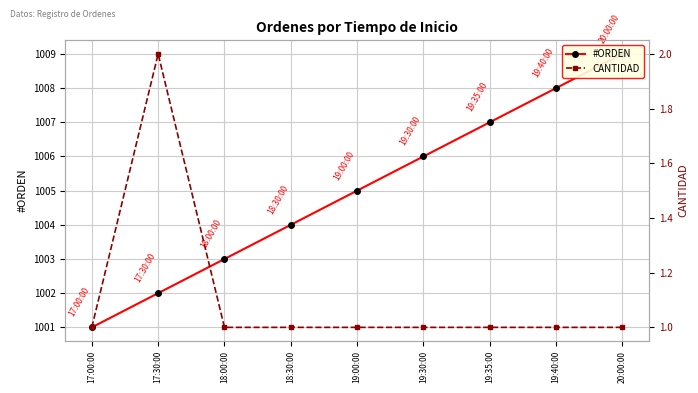

Where is the first local maximum for CANTIDAD?

17:30:00